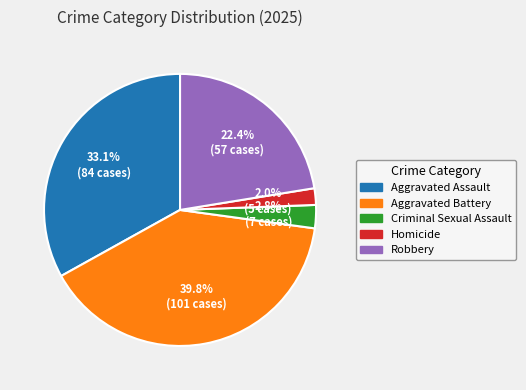

What is the ratio of the value at Aggravated Battery to the value at Aggravated Assault?

1.2